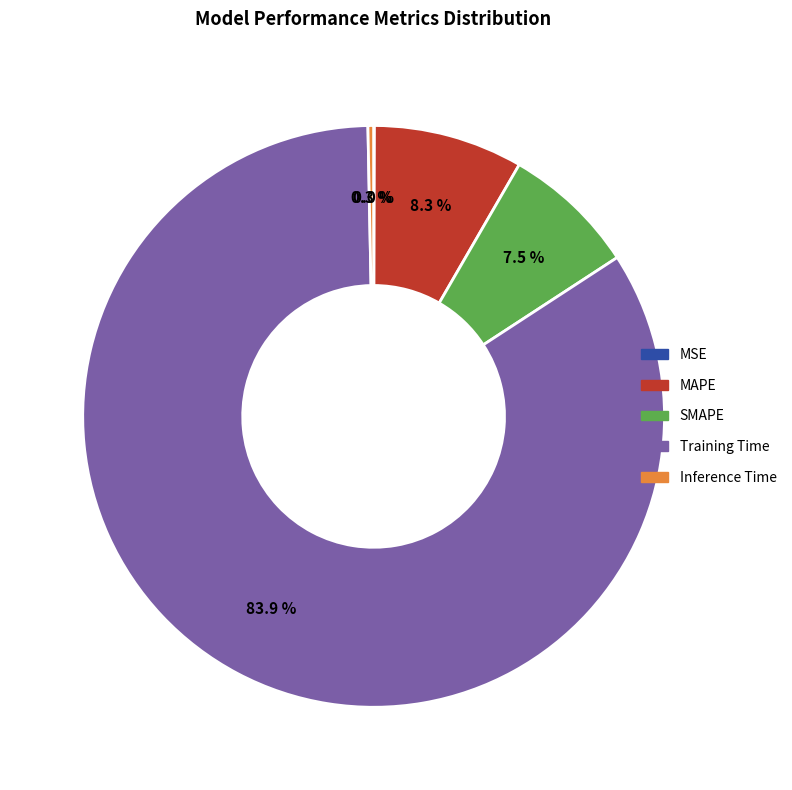

Combined, what portion of the pie is SMAPE and Inference Time?

7.8%